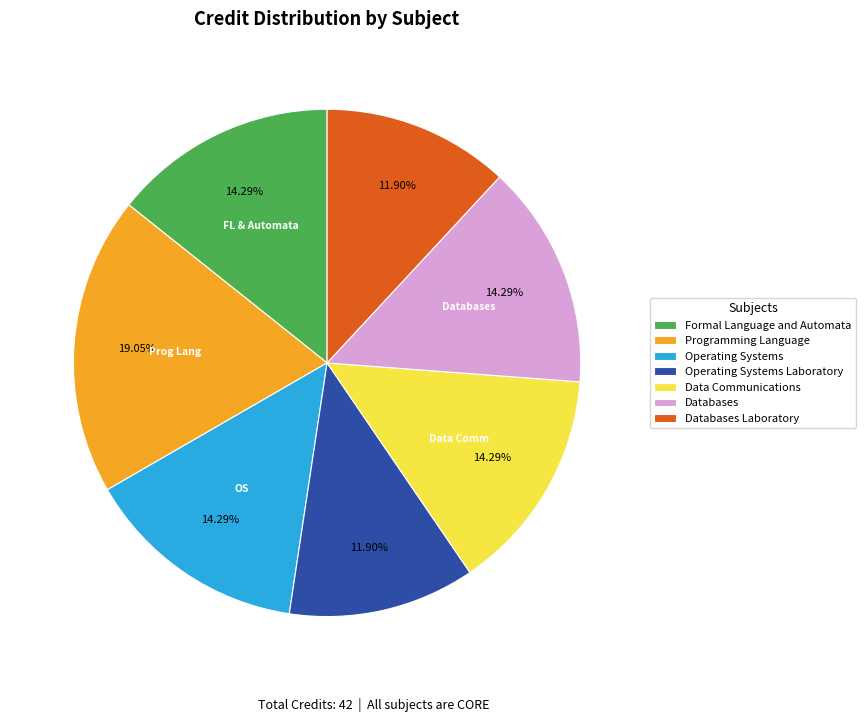

What is the total percentage of Databases and Operating Systems Laboratory?

26.2%